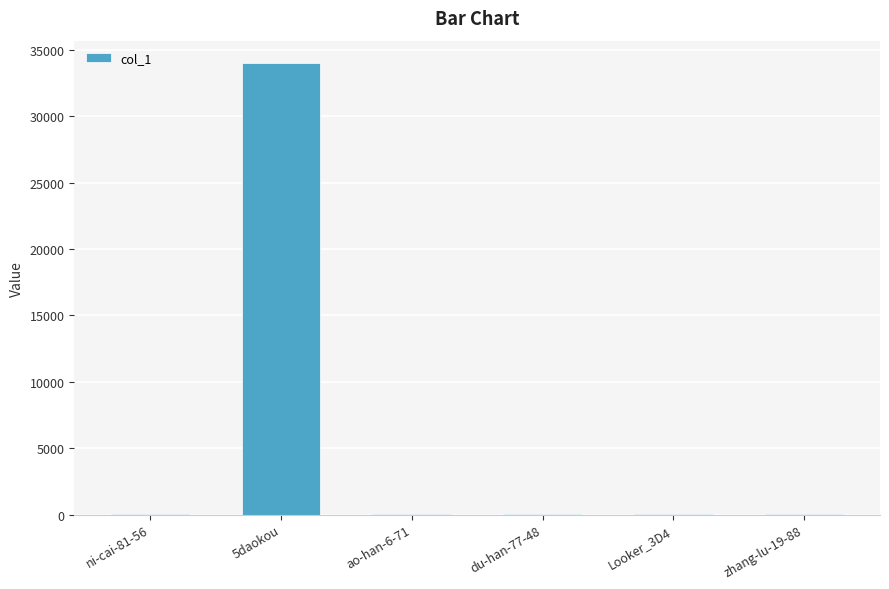

What is the maximum value shown in the chart?

34002